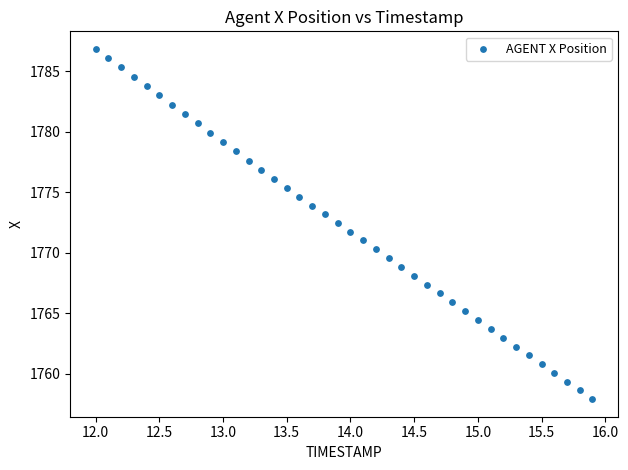

What is the range of X values (max minus min)?

3.9